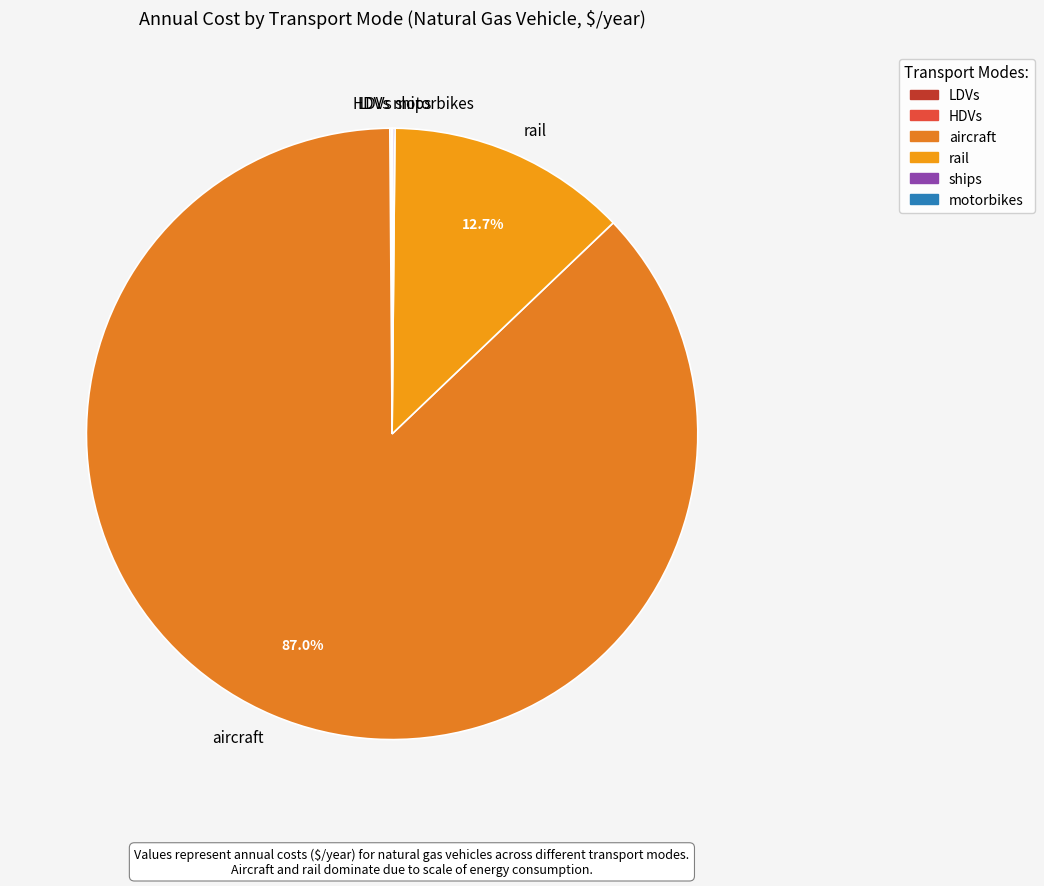

Is there a majority slice in this chart?

Yes